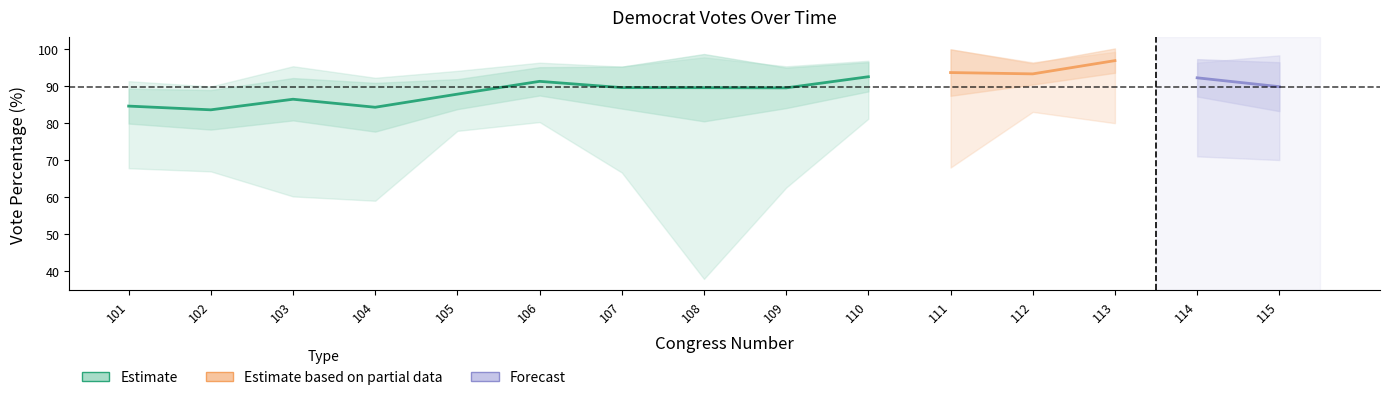

What is the sum of all Standard Deviation values?

78.9